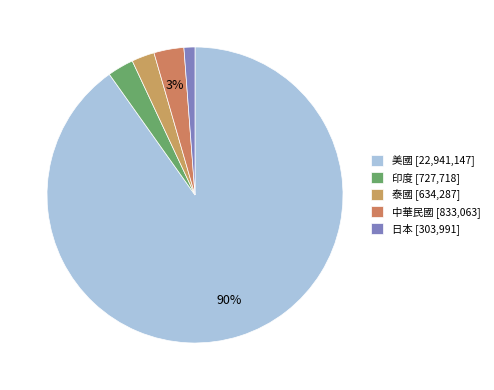

Which slice represents more than half of the pie?

美國